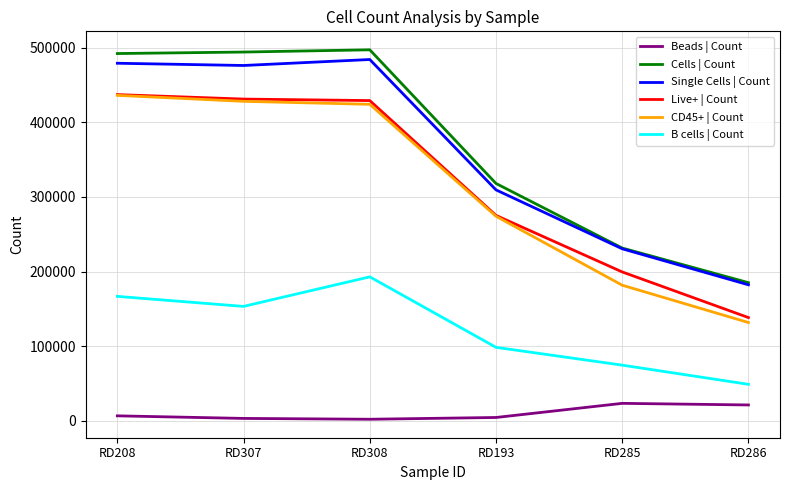

What is the difference between the highest and lowest values at RD308?

494832